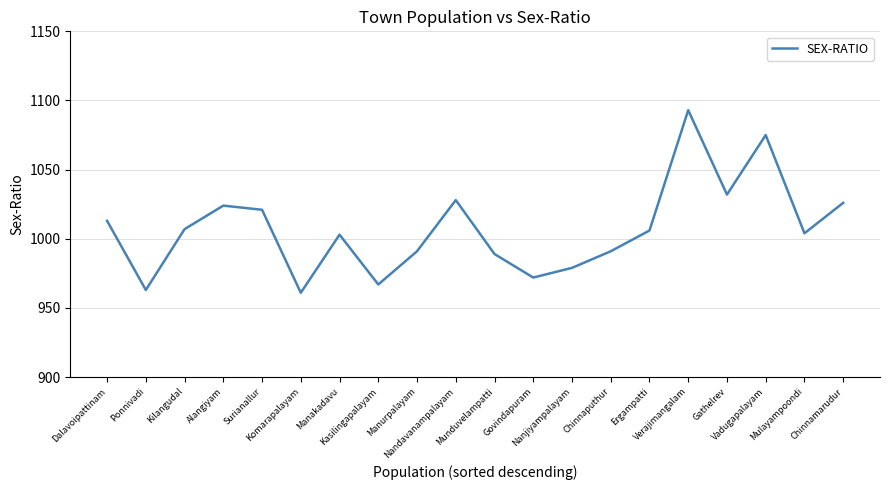

The value at Kasilingapalayam is 967. True or false?

True